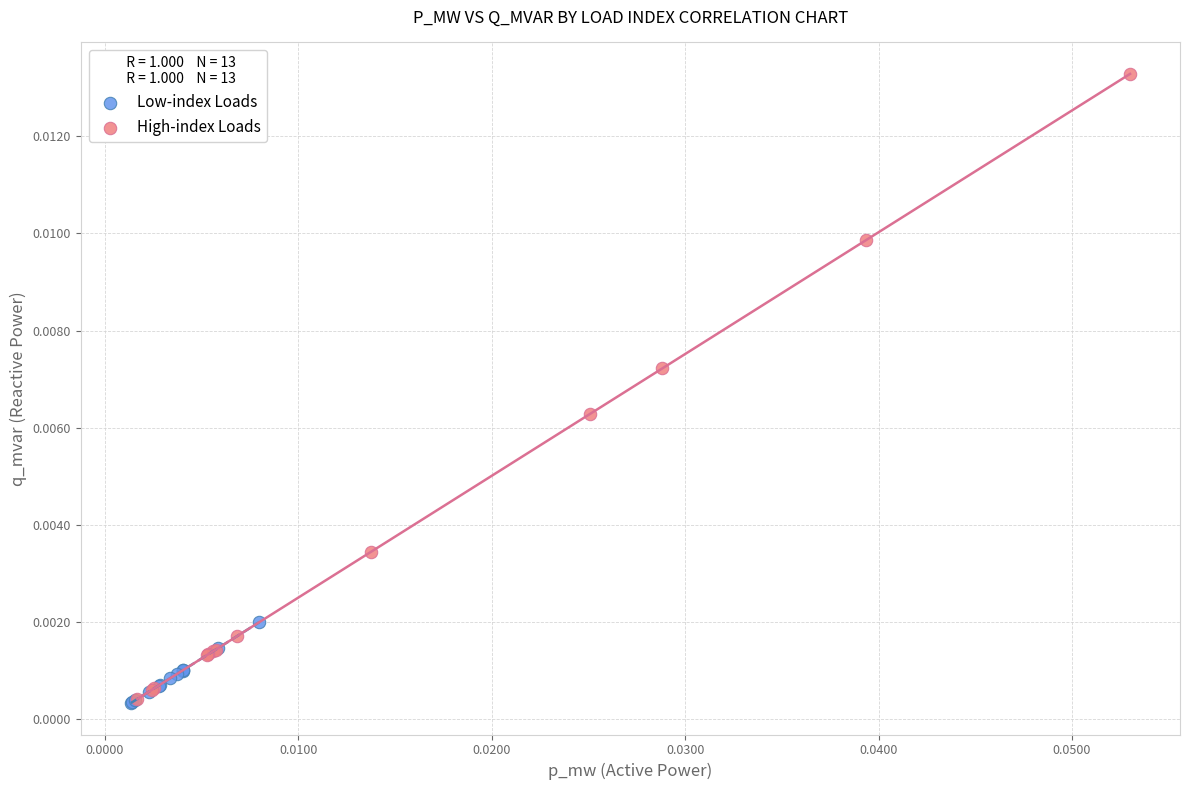

Which series has the largest Y range (max minus min)?

High-index Loads